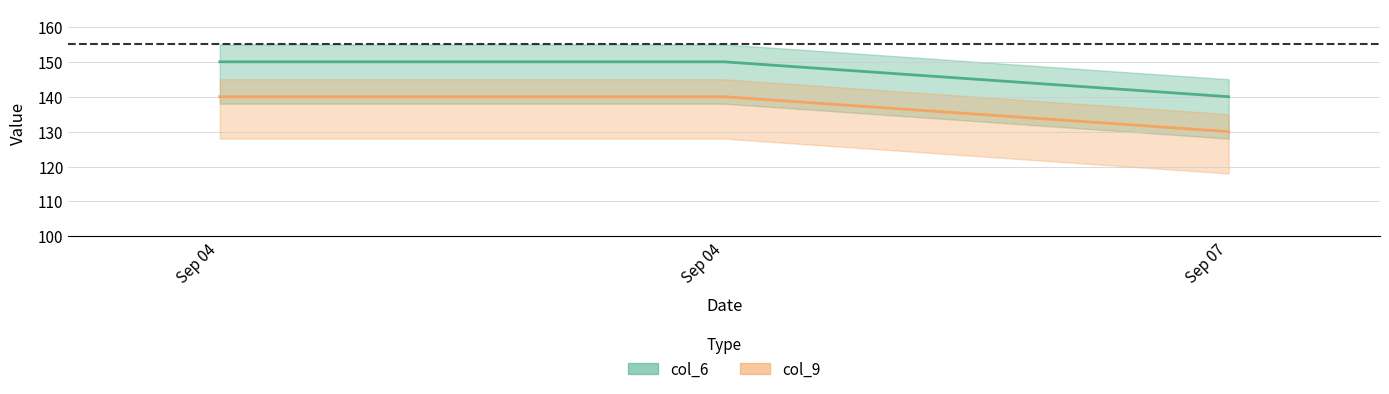

Rank the series at Sep 04 from highest to lowest value.

col_6, col_9